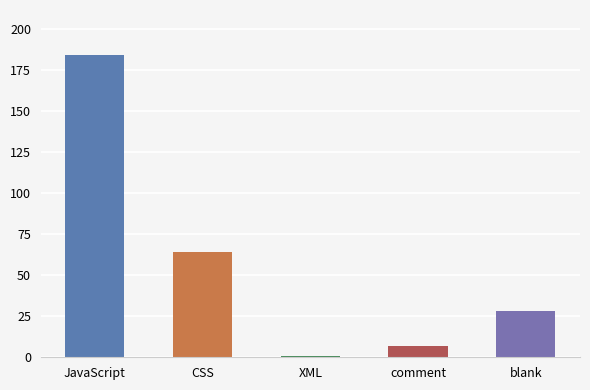

Are the bars horizontal?

No